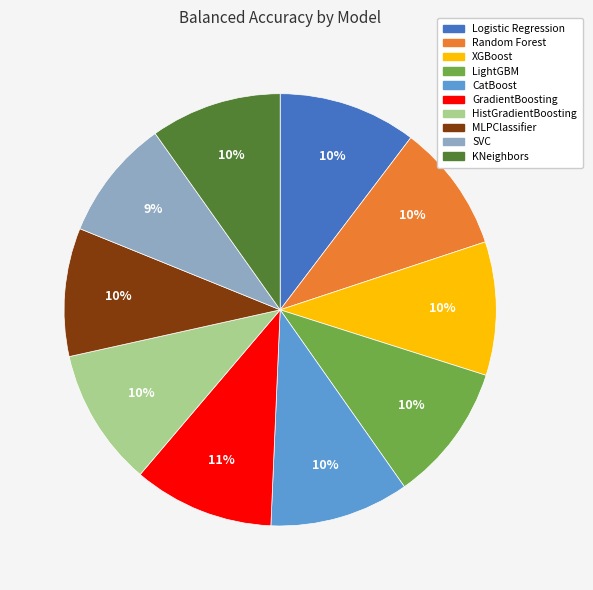

Does any single category account for the majority?

No